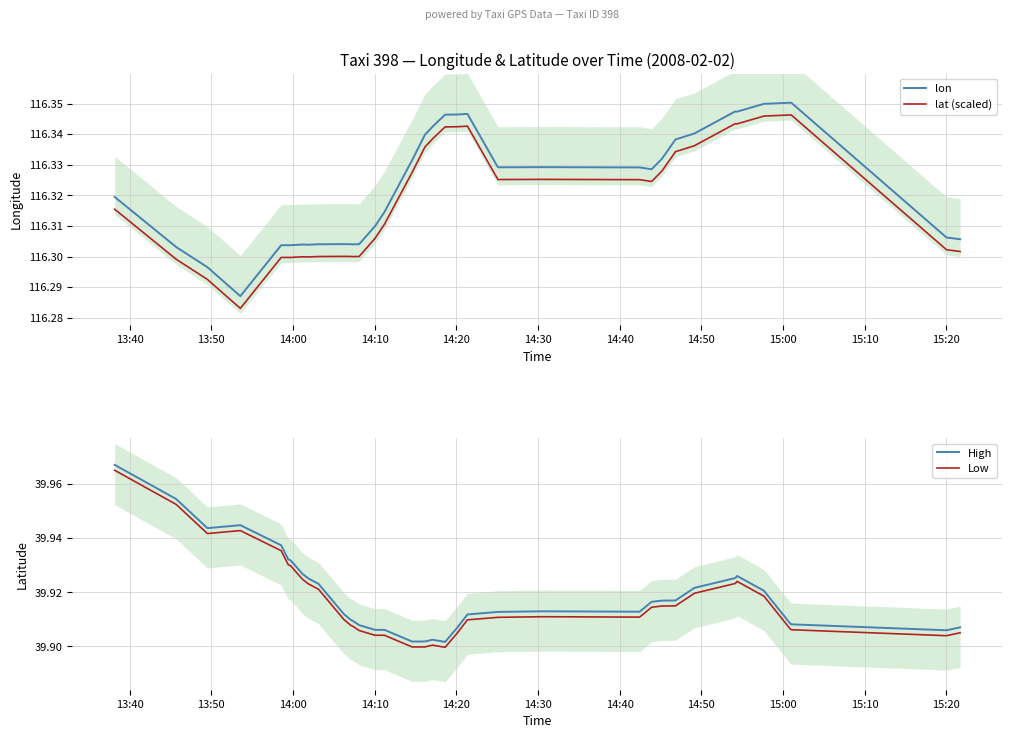

What are all the series names shown in the legend?

lon, lat (scaled), High, Low